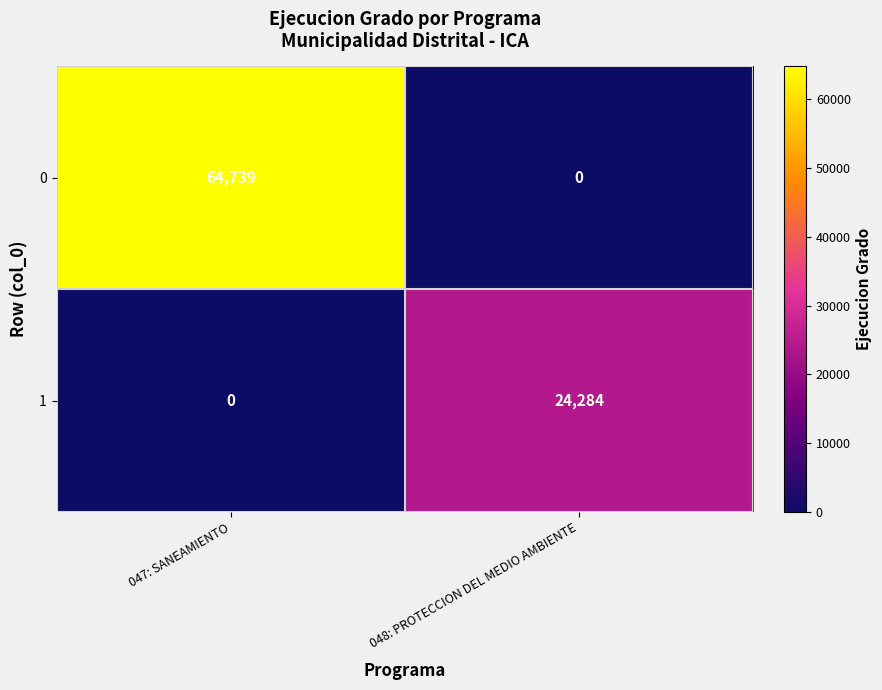

Count the number of data series in this chart.

2